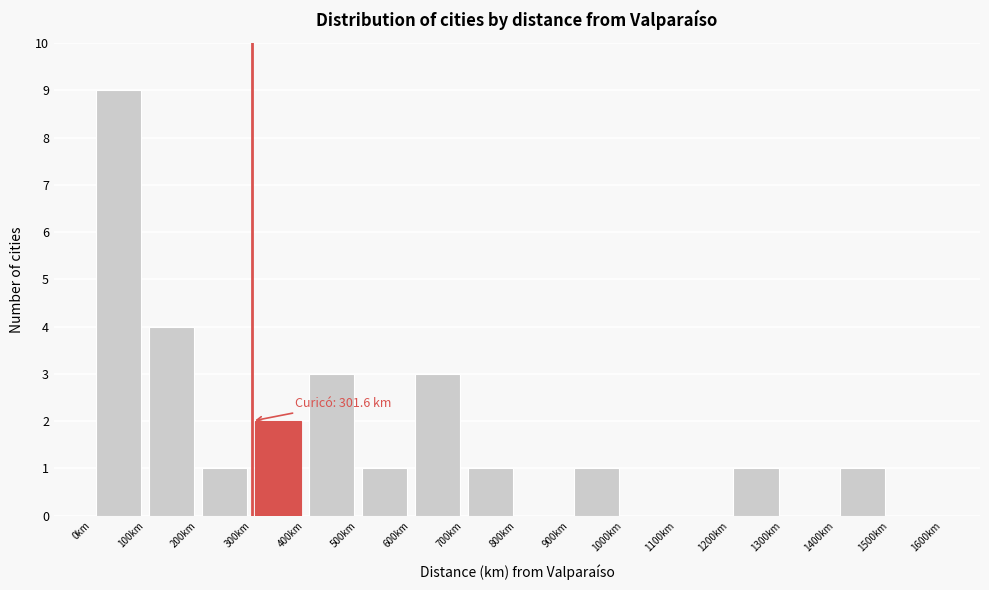

Which range on the x-axis has the tallest bar?

0 to 100